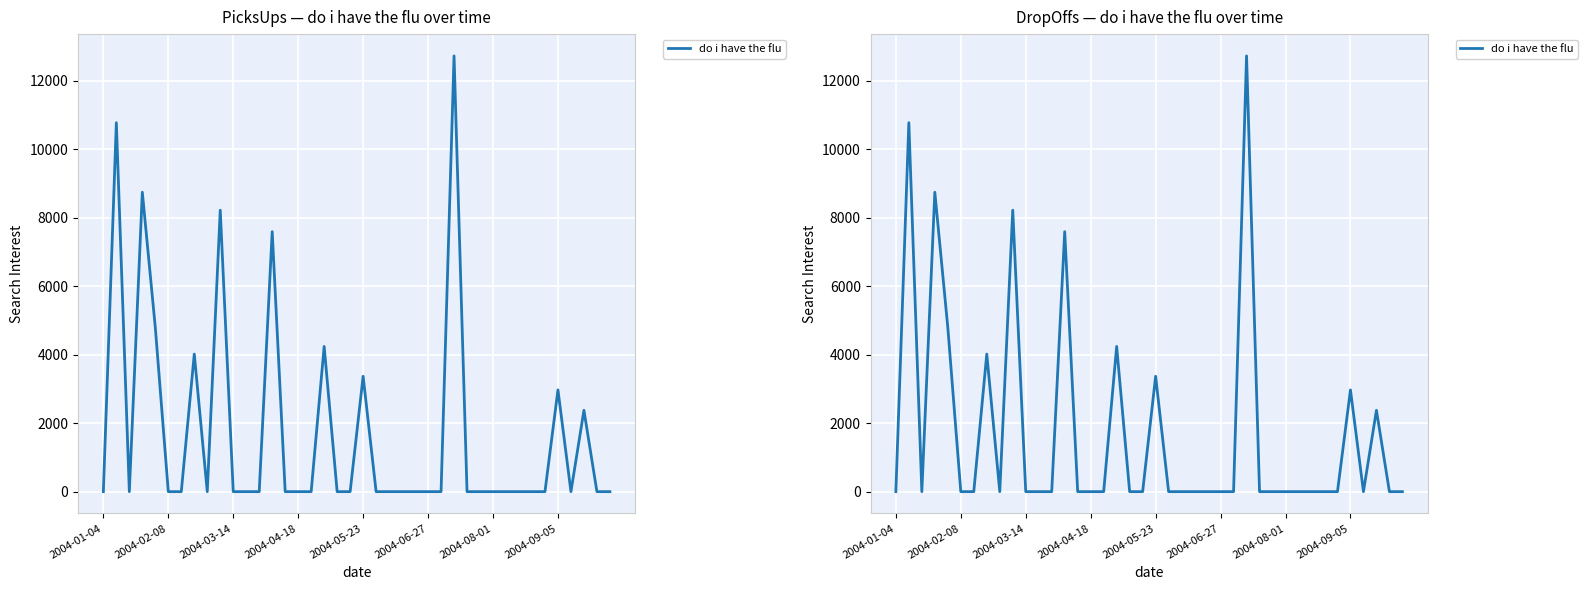

How many points are higher than both their immediate neighbors (excluding endpoints)?

10